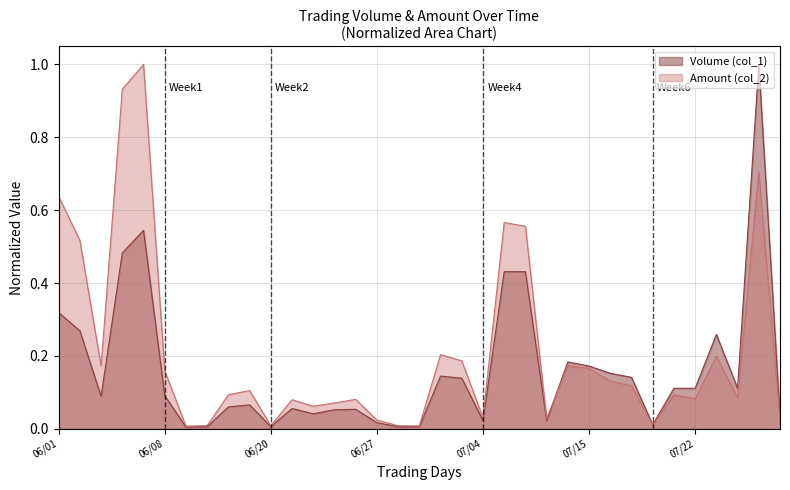

At which label does Volume (col_1) reach its minimum?

105/06/13